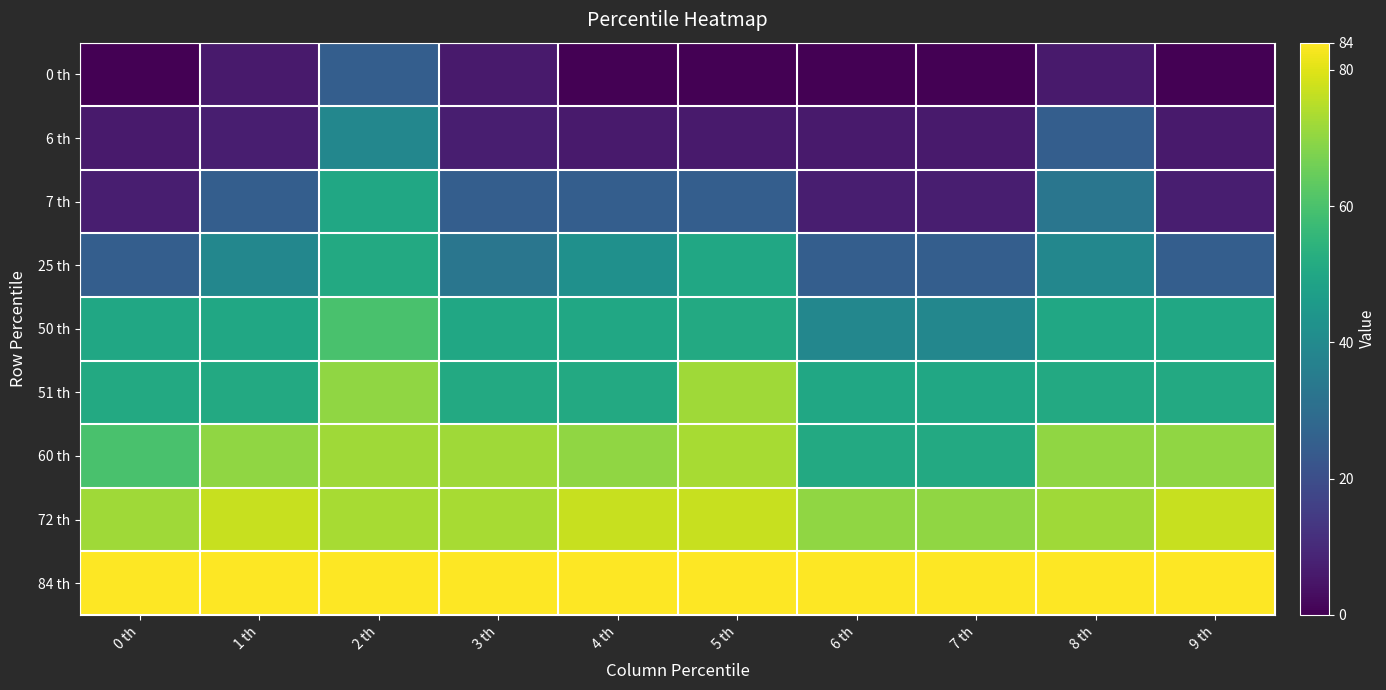

What is the total value across all series at 3 th?

401